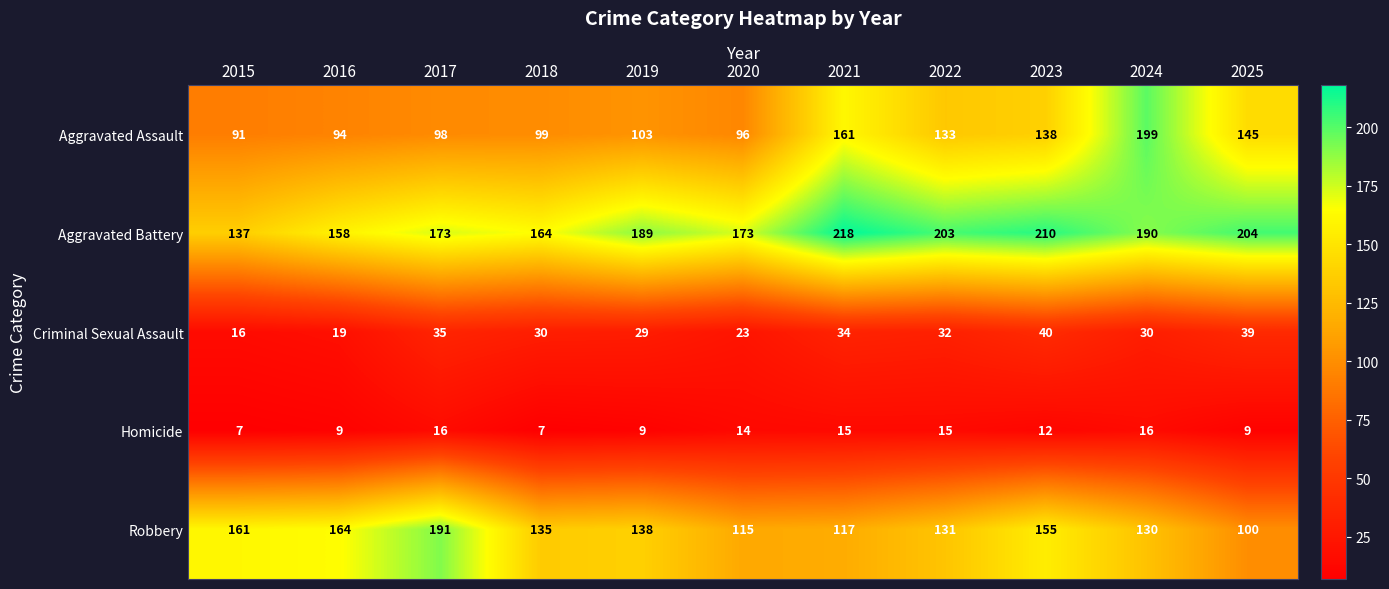

At 2020, list the series in order from largest to smallest.

Aggravated Battery, Robbery, Aggravated Assault, Criminal Sexual Assault, Homicide